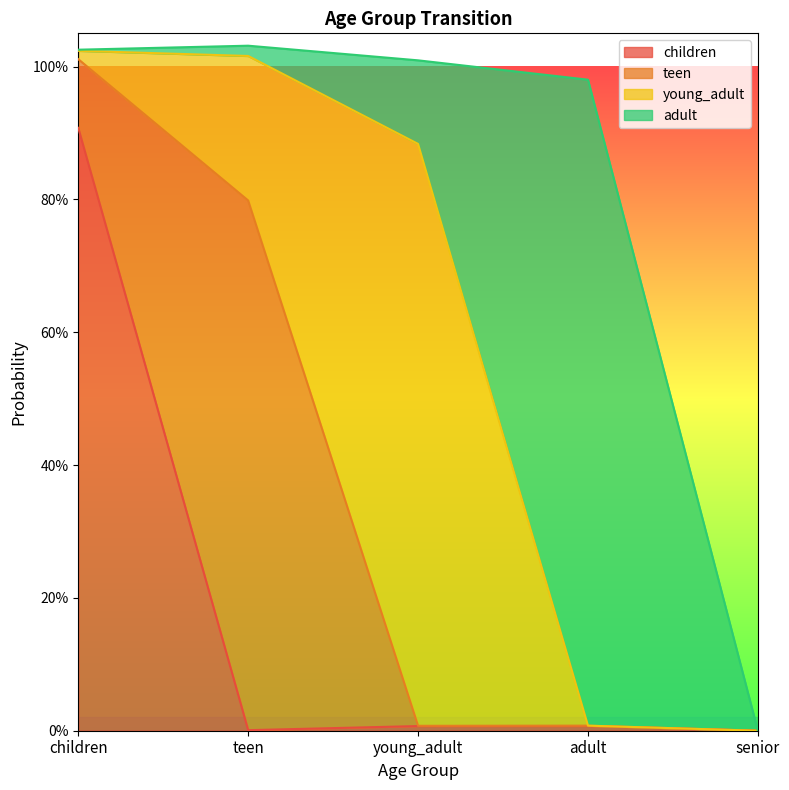

Is the value of adult at teen greater than the value of children at adult?

Yes